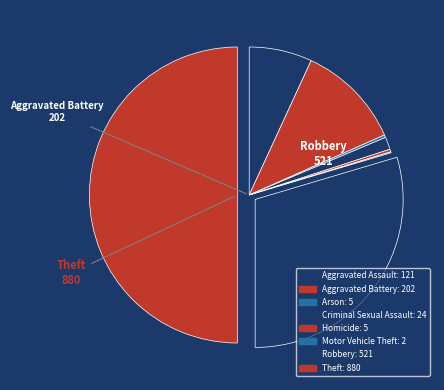

To the nearest percent, what is the combined percentage of Aggravated Assault and Theft?

57%